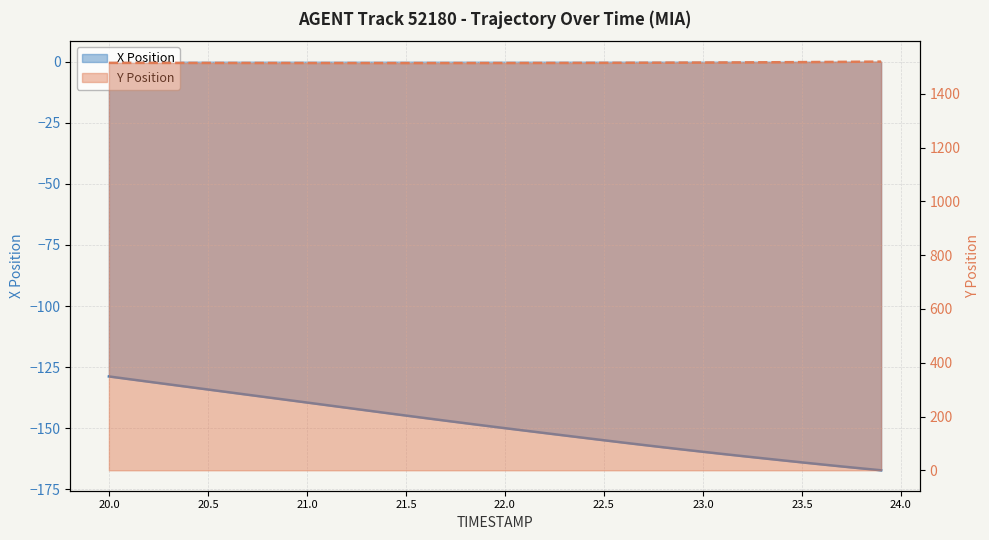

Which series has the largest total across all categories?

Y